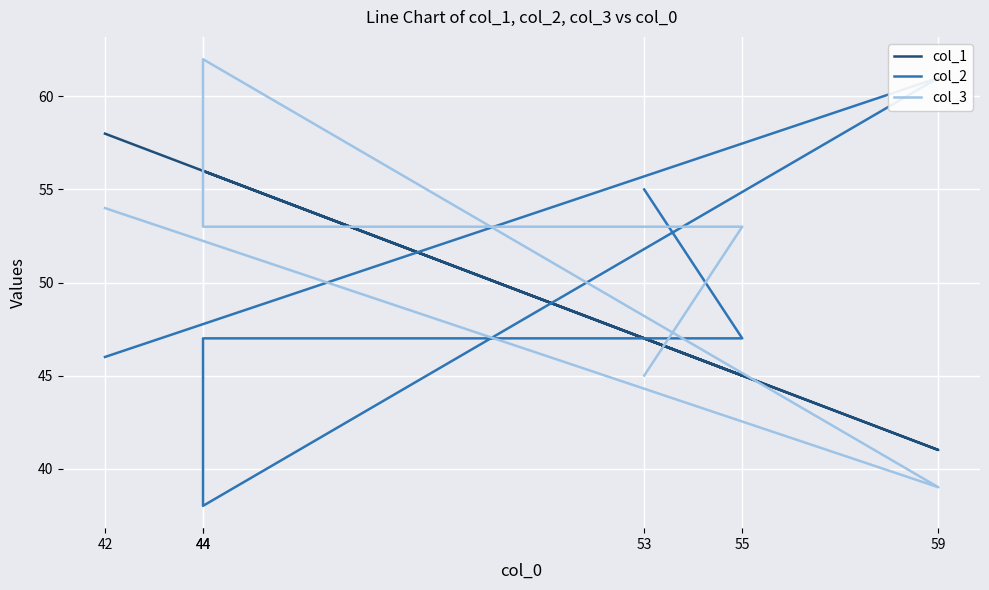

True or false: col_3 and col_2 cross at least once.

True